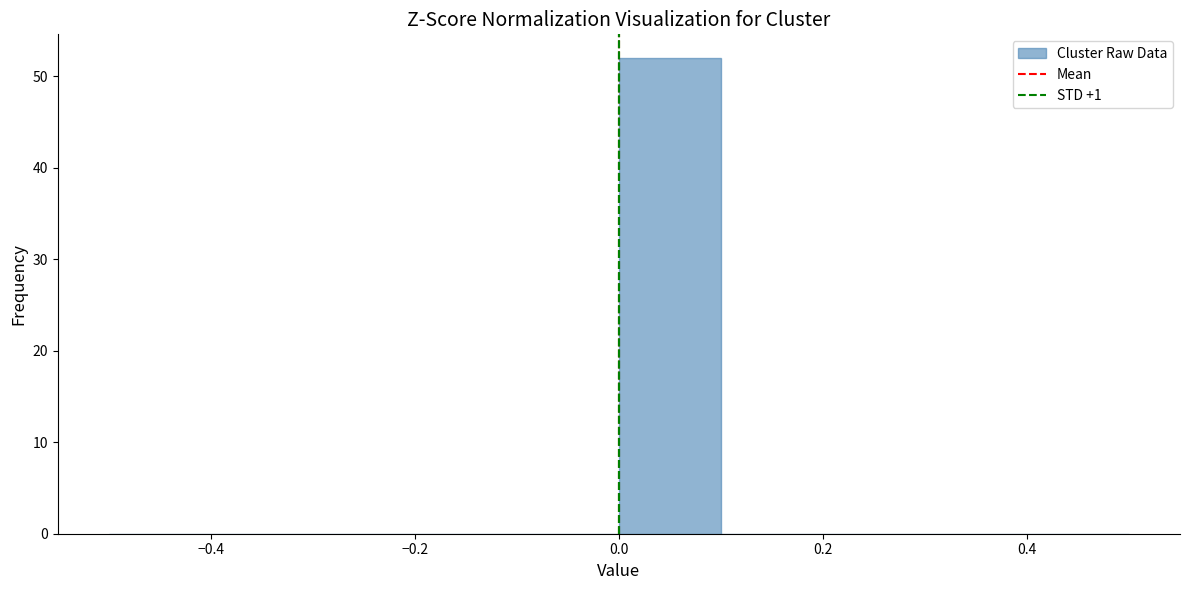

Reading left to right, transcribe this chart: for each bar, give the range it covers on the x-axis and its height. The values are not printed on the chart, so give them approximately, as read against the axis.

-0.5 to -0.4: 0
-0.4 to -0.3: 0
-0.3 to -0.2: 0
-0.2 to -0.1: 0
-0.1 to 0.0: 0
0.0 to 0.1: 52
0.1 to 0.2: 0
0.2 to 0.3: 0
0.3 to 0.4: 0
0.4 to 0.5: 0